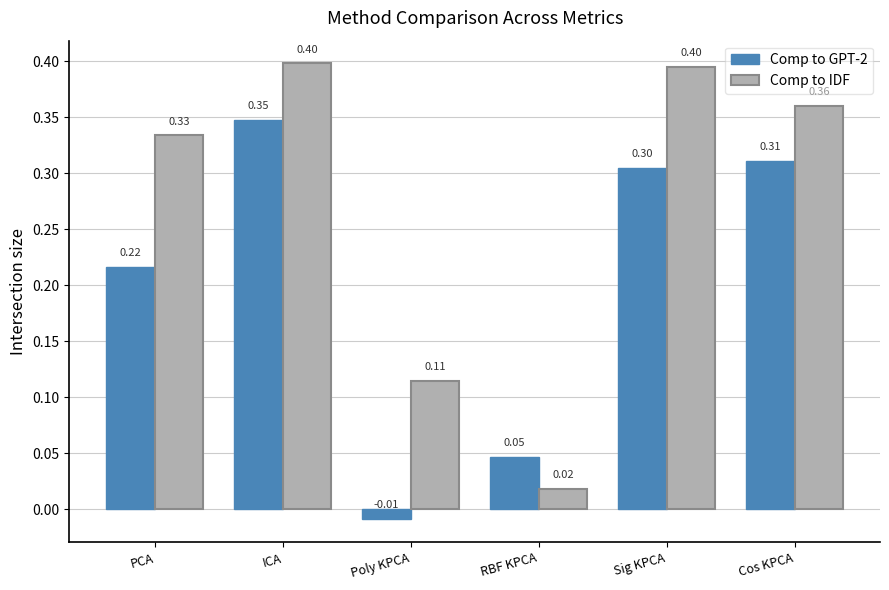

Which series has the largest range (max minus min)?

Comp to IDF